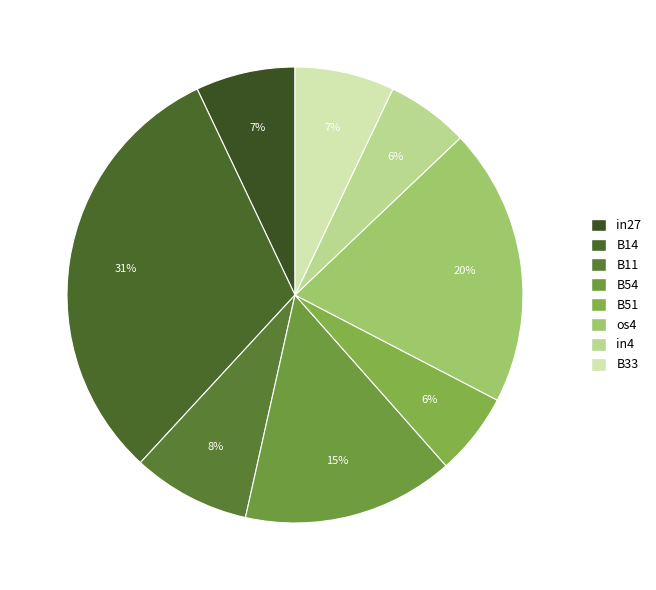

To the nearest percent, what is the difference between the largest and smallest slice percentages?

25%